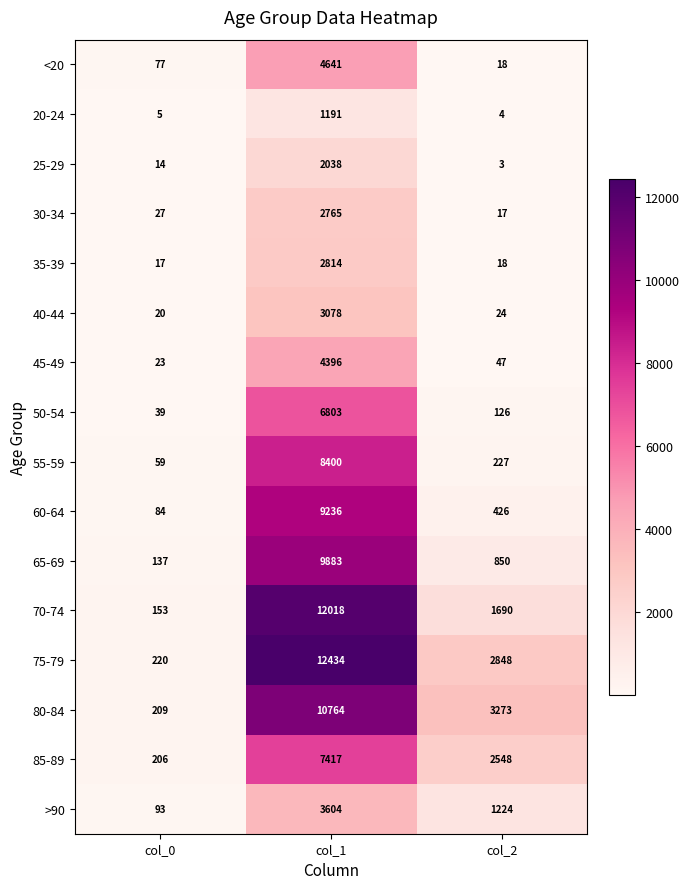

At which category does the chart reach its peak across all series?

col_1